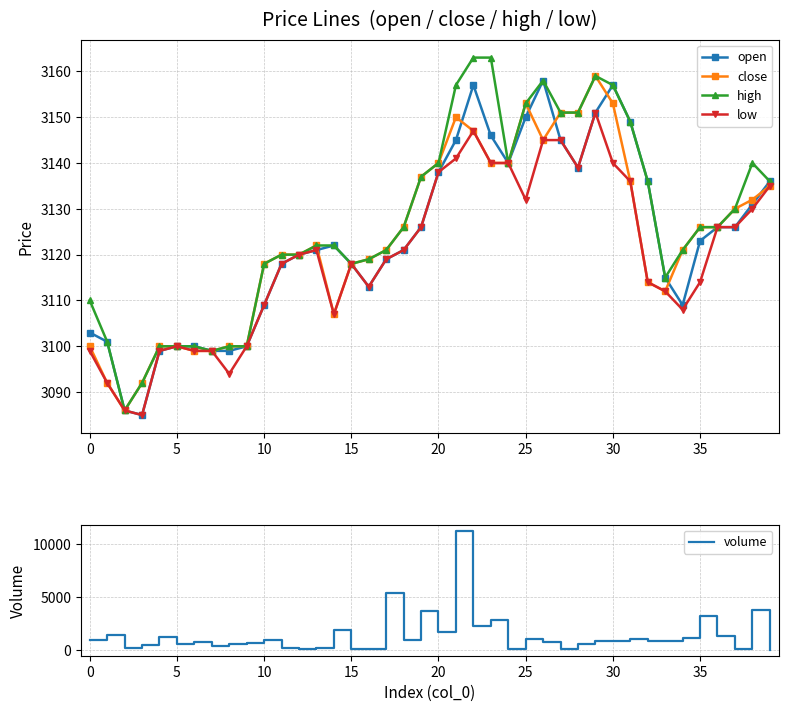

True or false: high has more than 0 interior local peaks.

True